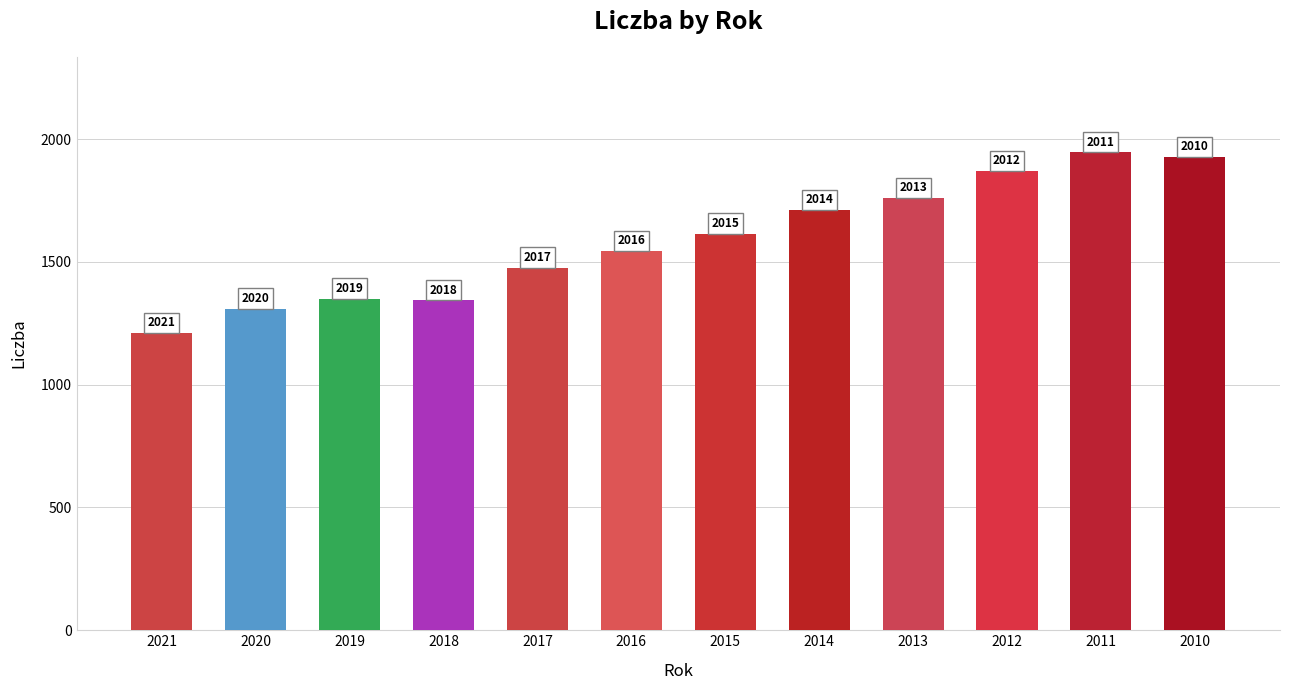

Are the bars horizontal?

No